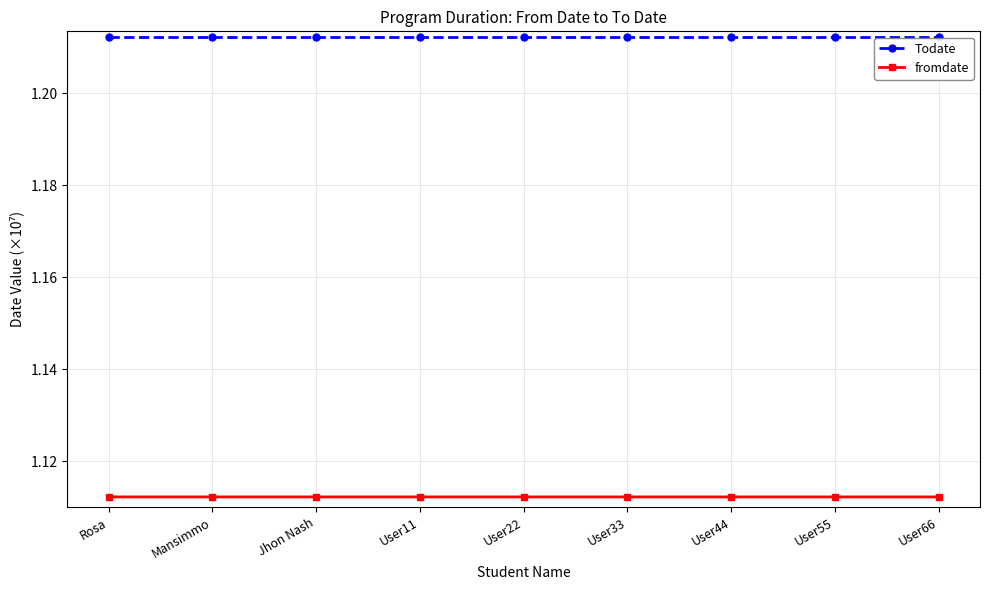

Which series has the largest total across all categories?

Todate